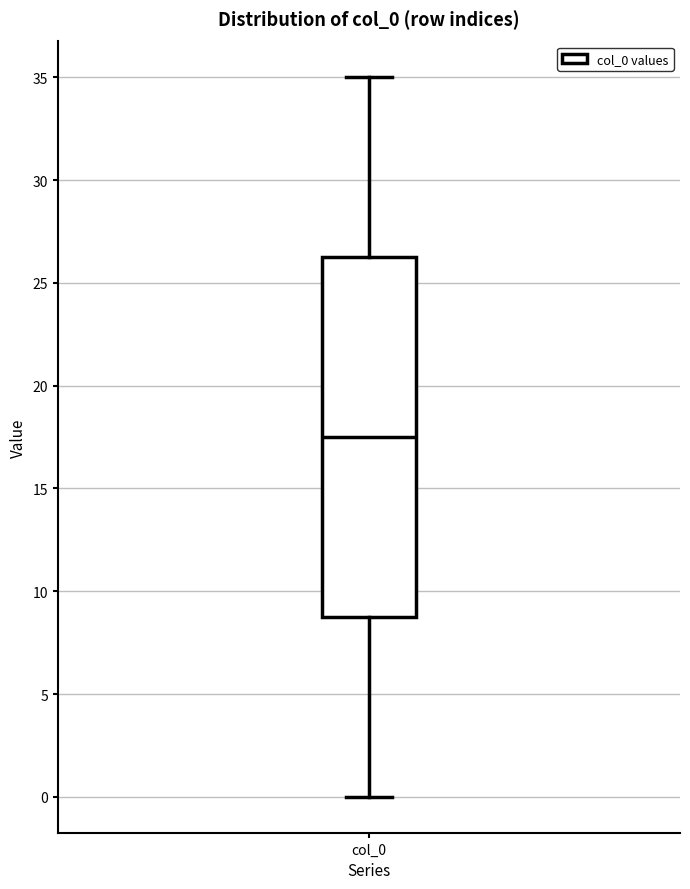

Read this box plot against the y-axis: the position of the median line, the range covered by the box, and the ends of both whiskers. The values are not printed on the chart, so give them approximately, as read against the axis.

median 17.5, box 9.0 to 26.5, whiskers 0.0 to 35.0